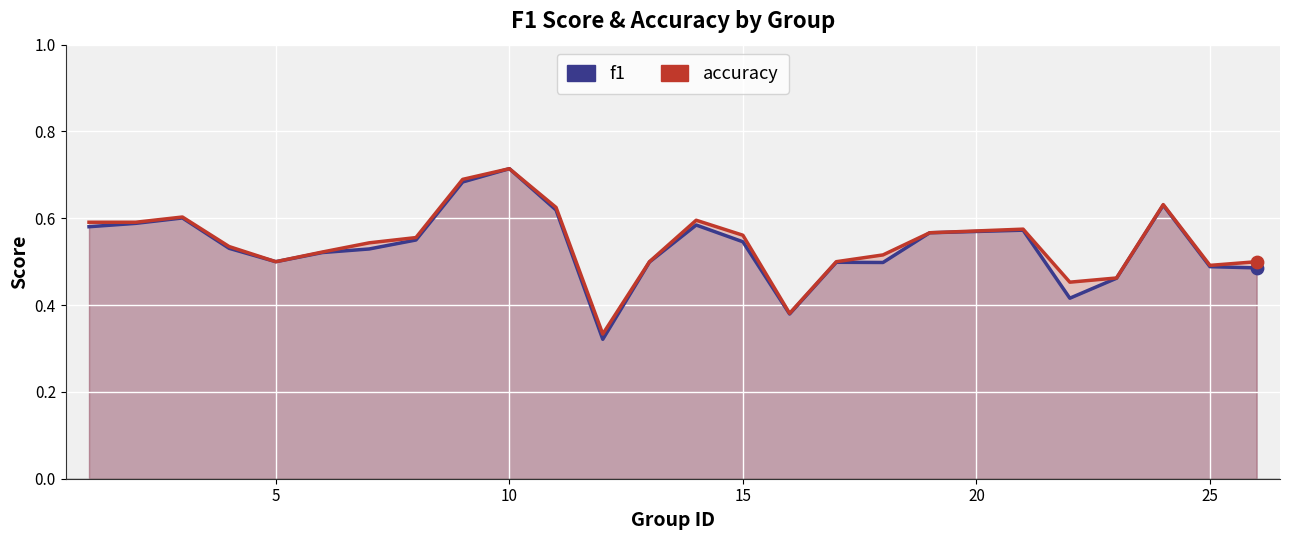

Is the value of f1 at 21 greater than the value of accuracy at 20?

No